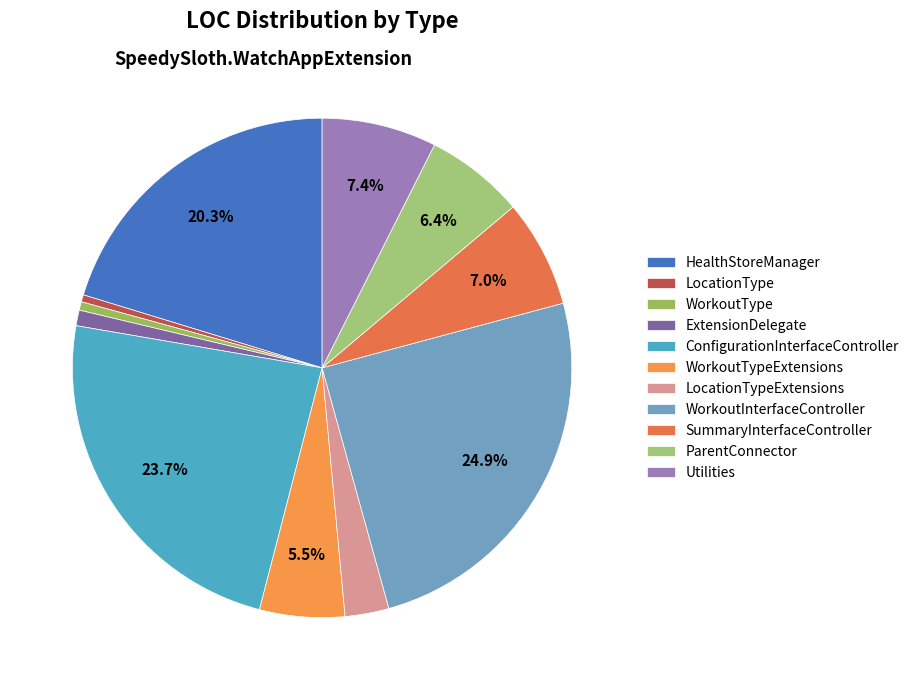

To the nearest percent, what is the difference between the Utilities and ConfigurationInterfaceController slice percentages?

16%